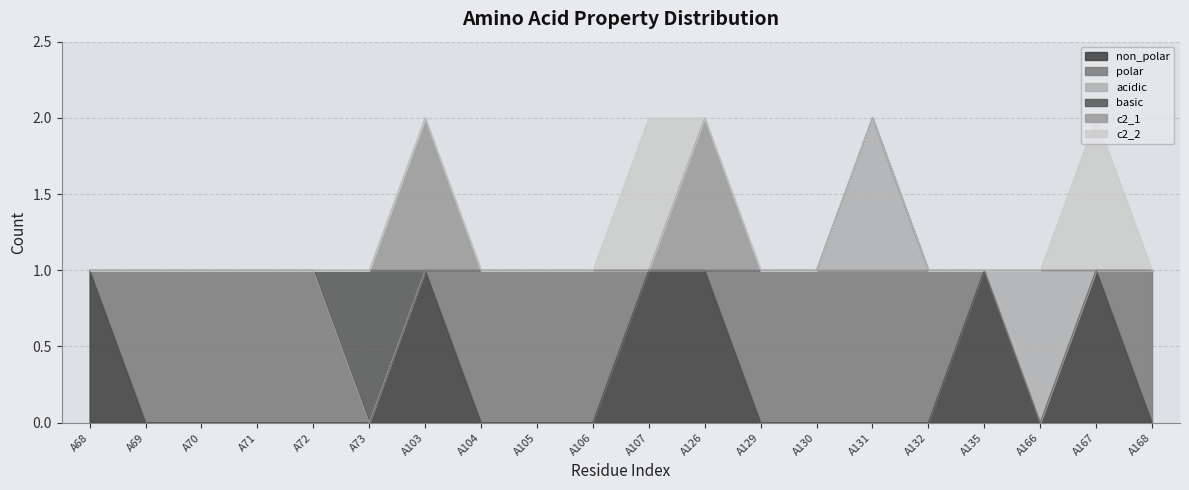

The basic series shows -1 at A72. True or false?

False